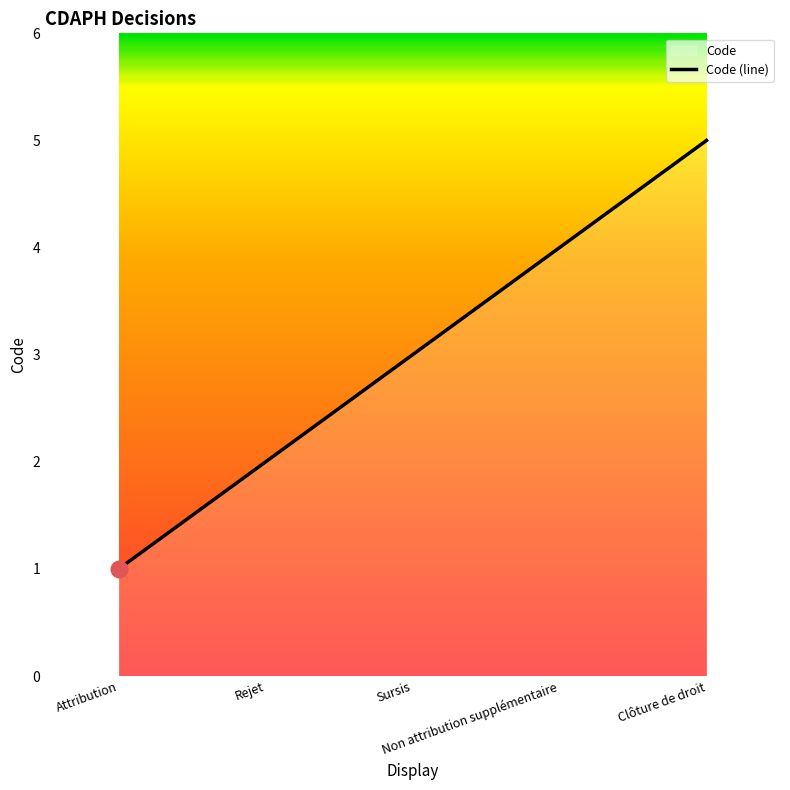

The chart shows a value of 6 at Non attribution supplémentaire. True or false?

False